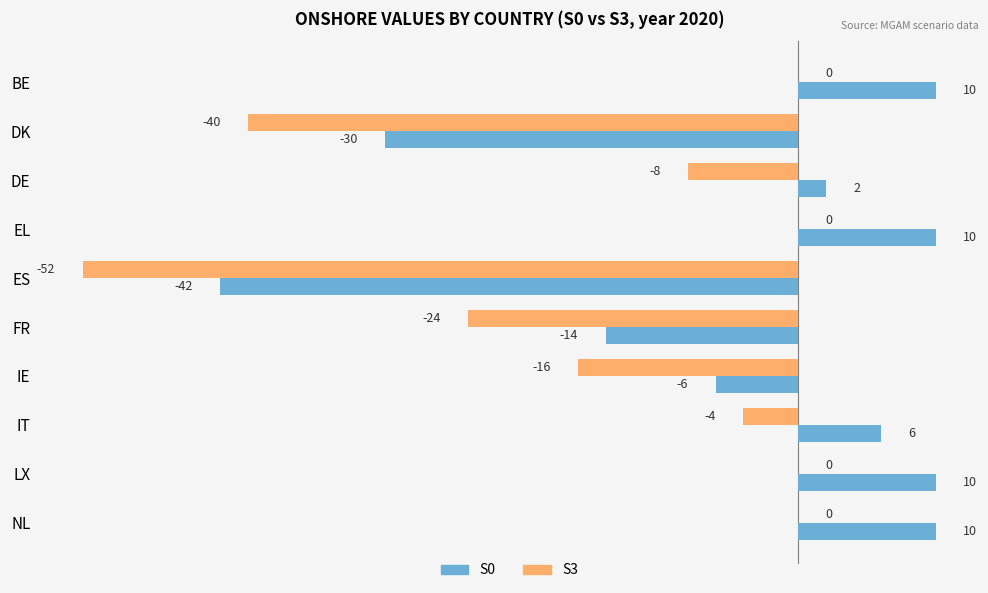

What is the highest value of the S0 series?

10